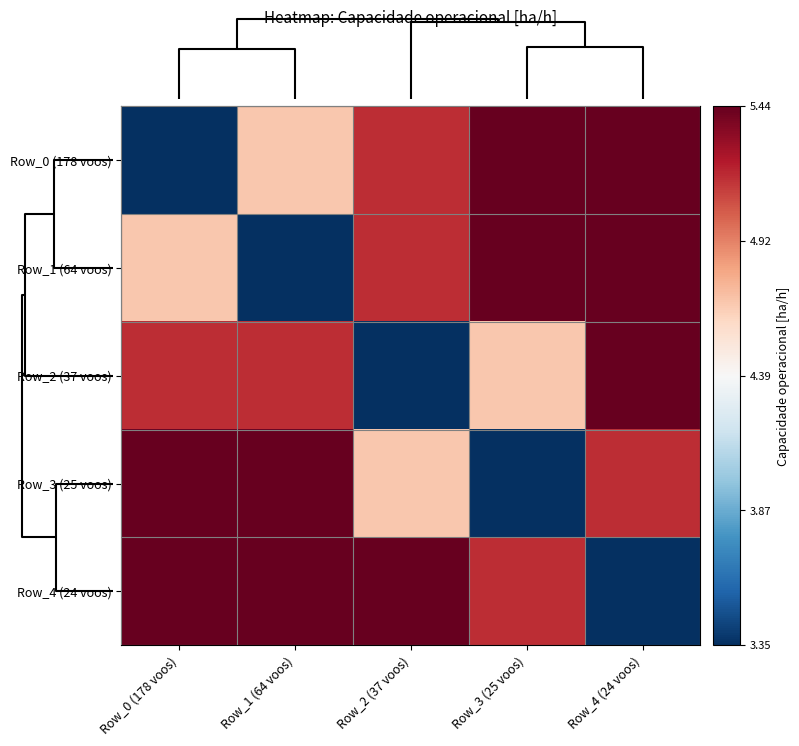

Which series changed the most between Row_2 (37 voos) and Row_3 (25 voos)?

Row_2 (37 voos)